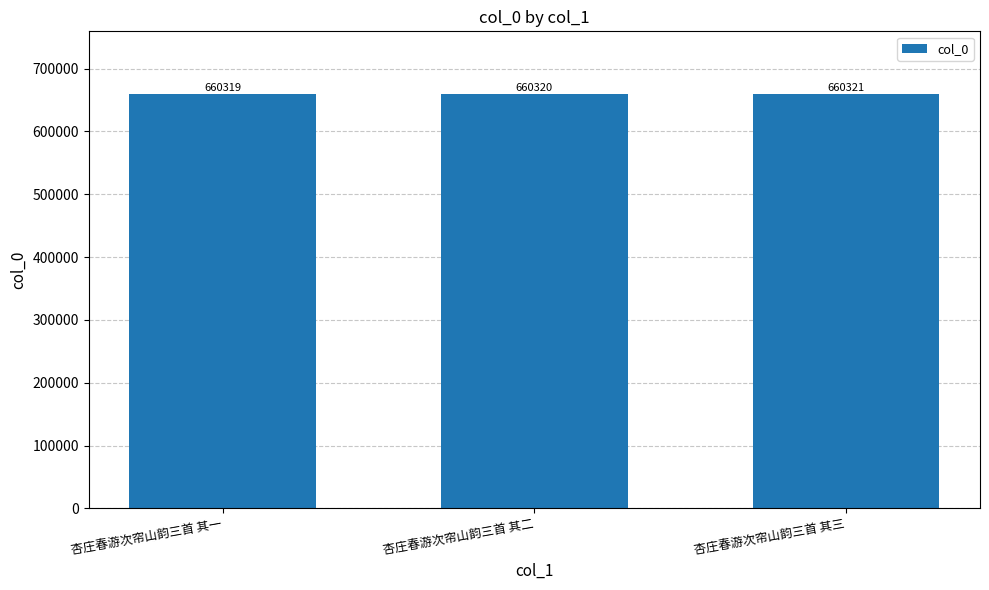

Rank the categories by value from highest to lowest.

杏庄春游次帘山韵三首 其三, 杏庄春游次帘山韵三首 其二, 杏庄春游次帘山韵三首 其一